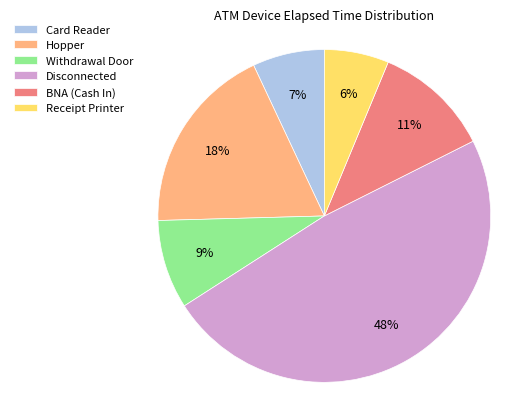

How many slices are in this pie chart?

6